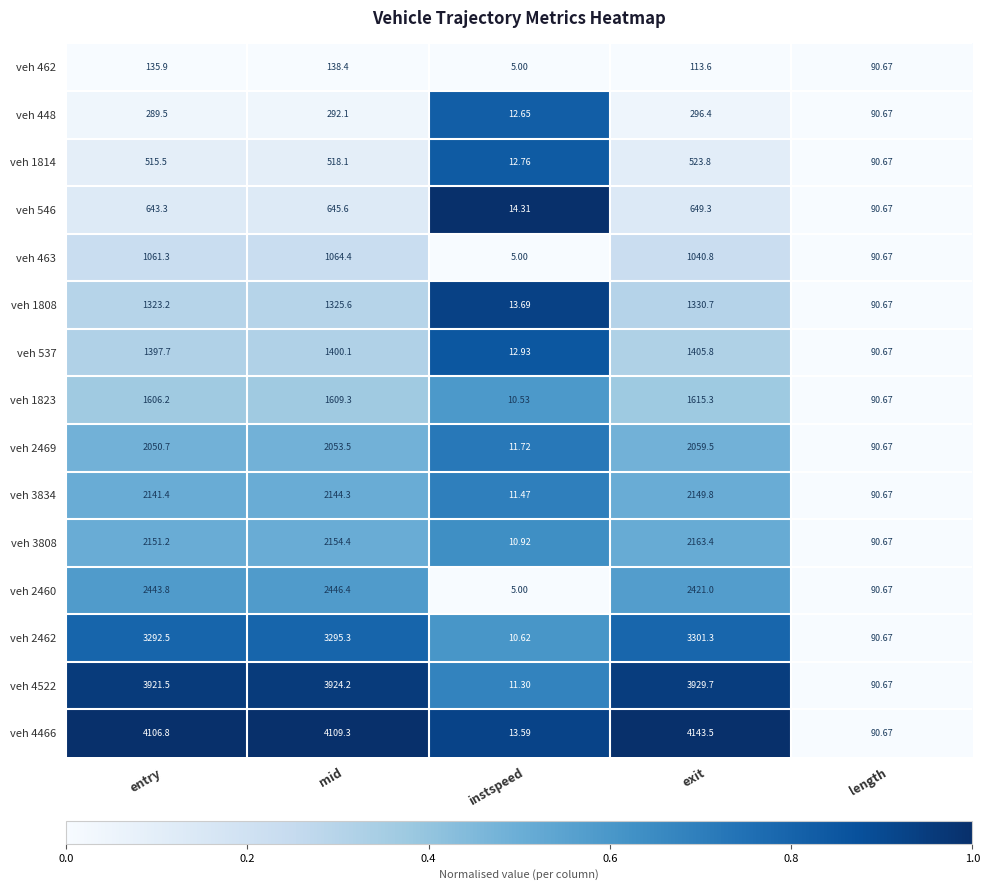

At which label does veh 3834 first exceed 2141?

entry